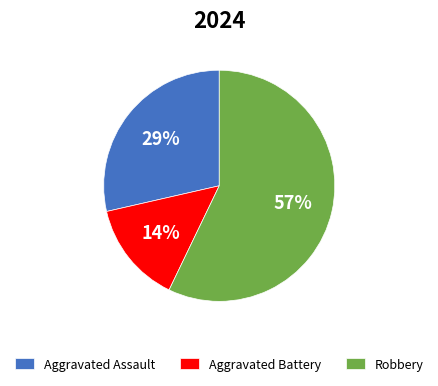

Rank the categories by value from highest to lowest.

Robbery, Aggravated Assault, Aggravated Battery